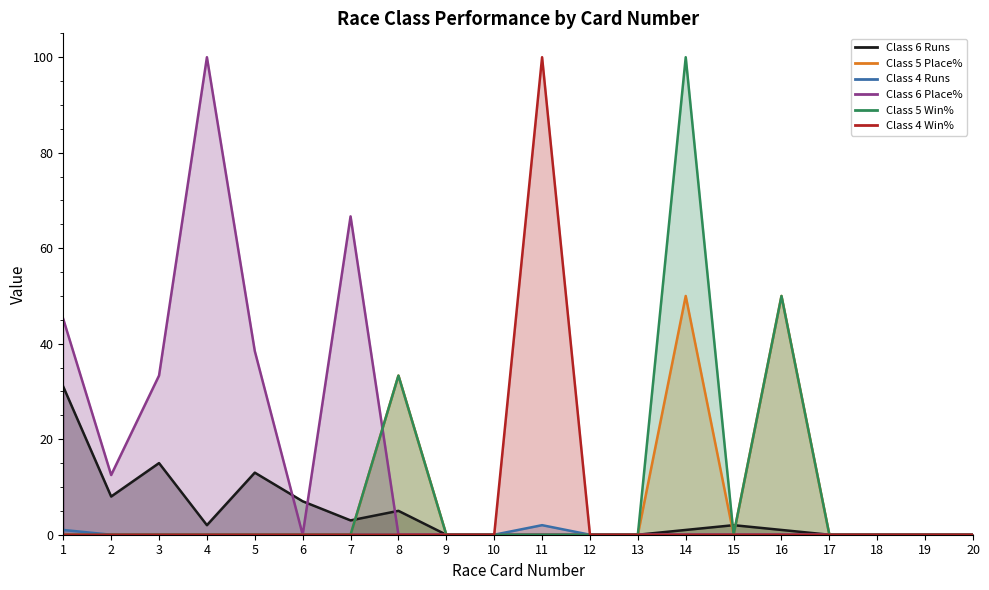

What is the value of the Class 5 Place% point at the 8th from the left?

33.3